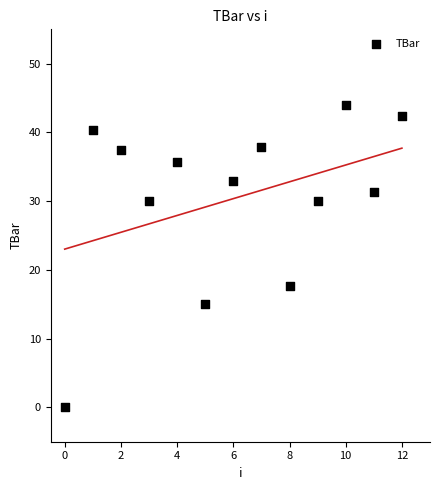

What is the range of Y values (max minus min)?

44.0